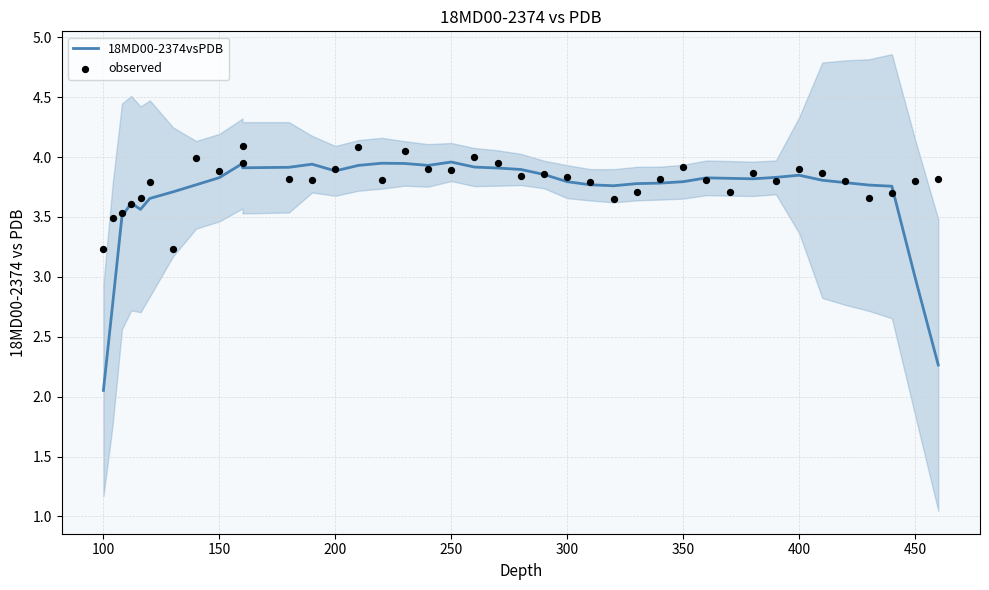

What are all the series names shown in the legend?

18MD00-2374vsPDB, observed